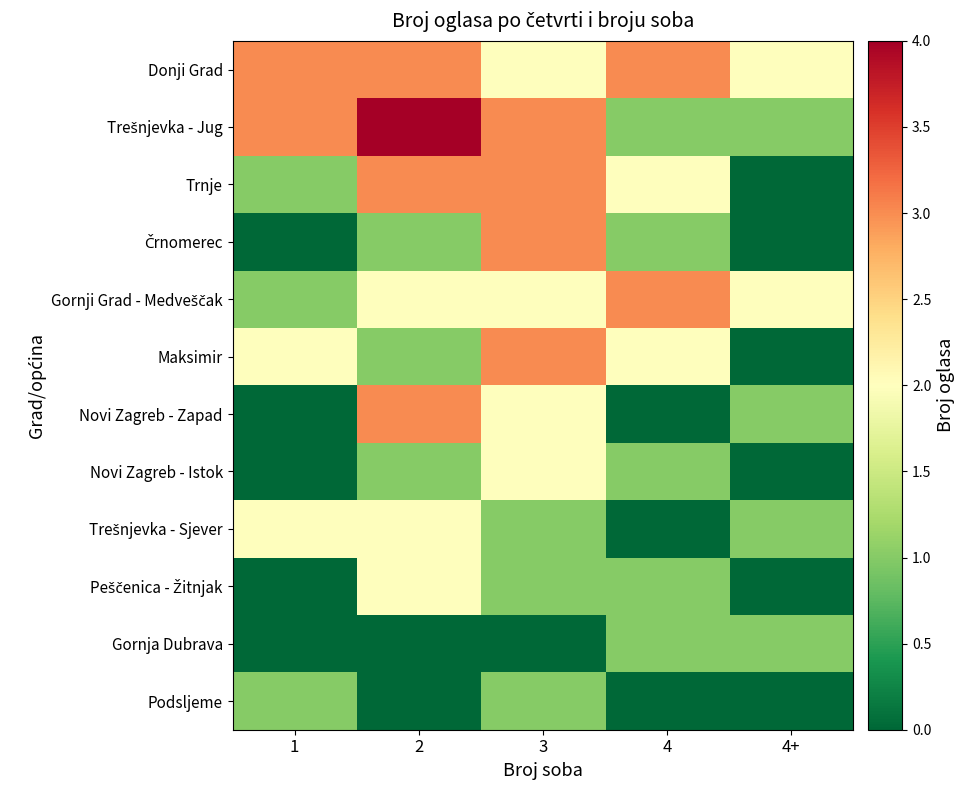

How many series are shown in this chart?

12